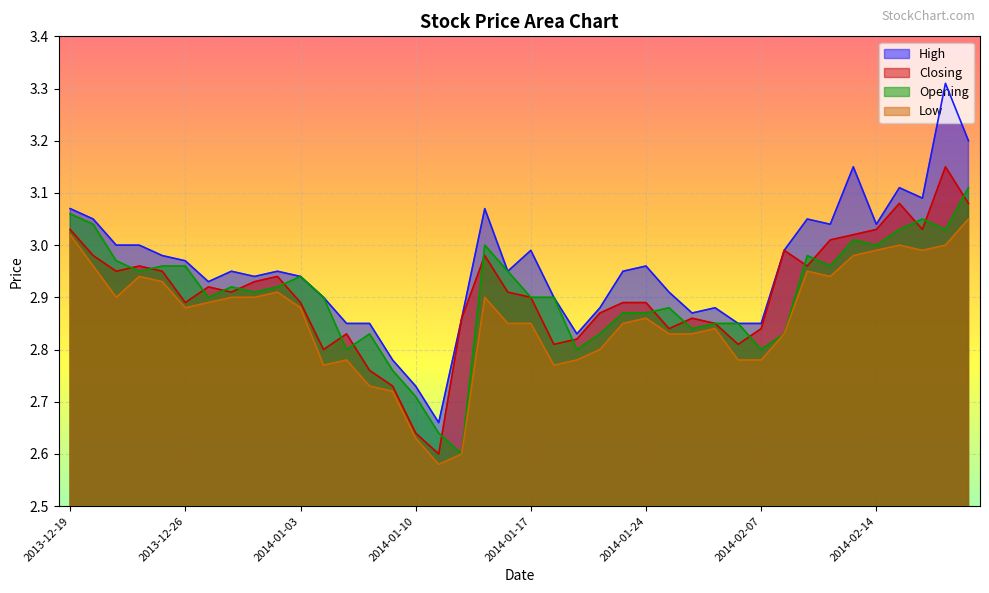

Does the chart display data point markers on the line(s)?

No